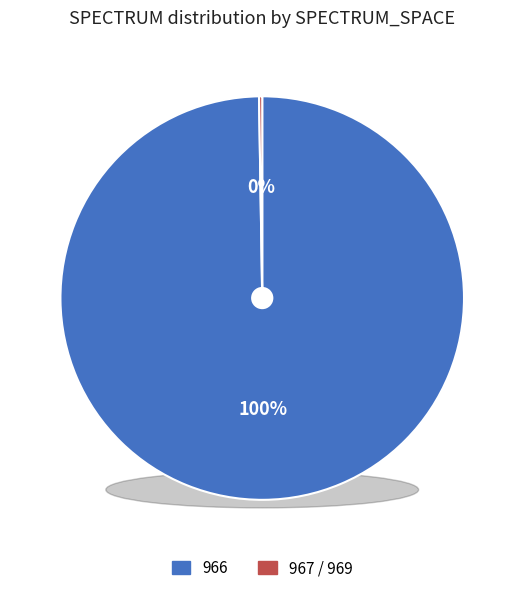

Between 966 and 966, which is larger?

966